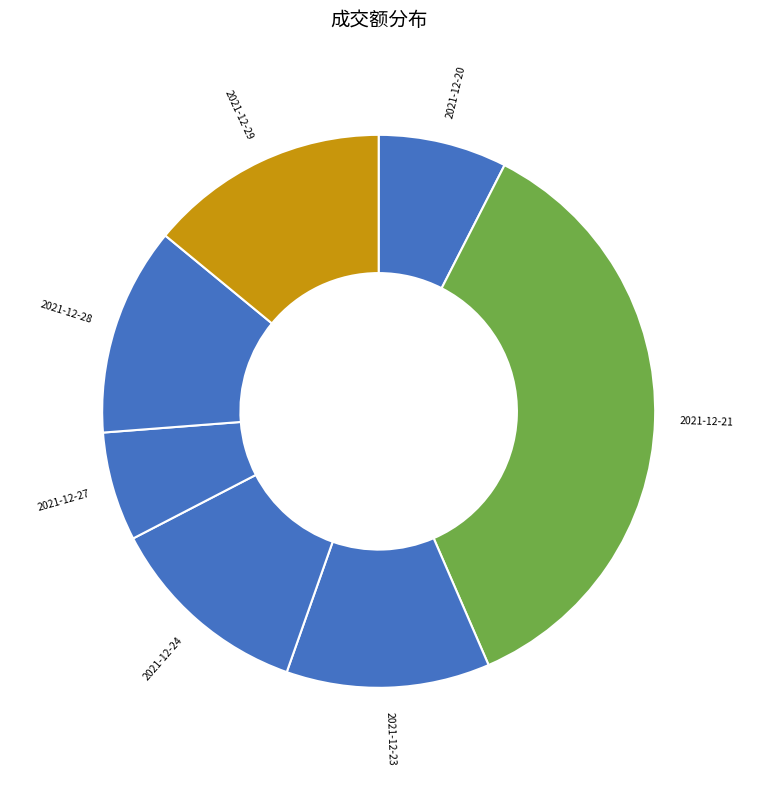

Does any single category account for the majority?

No